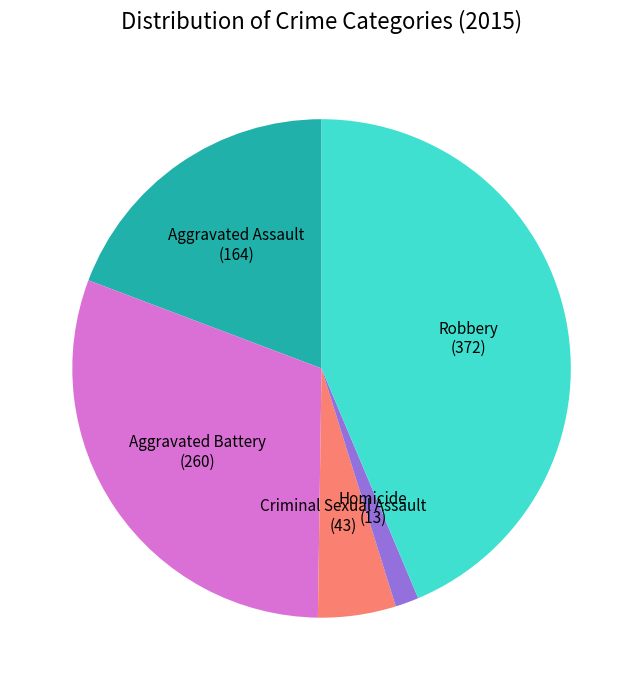

Do Aggravated Battery and Robbery together represent more than half of the pie?

Yes